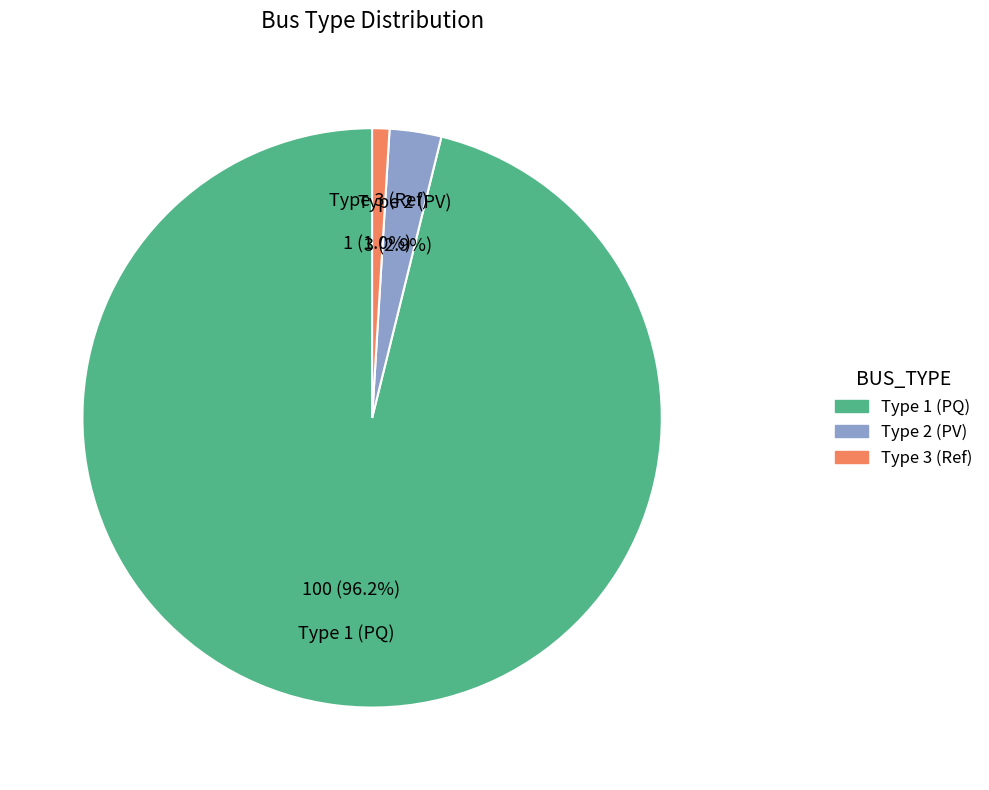

Which category has the biggest portion of the pie?

Type 1 (PQ)